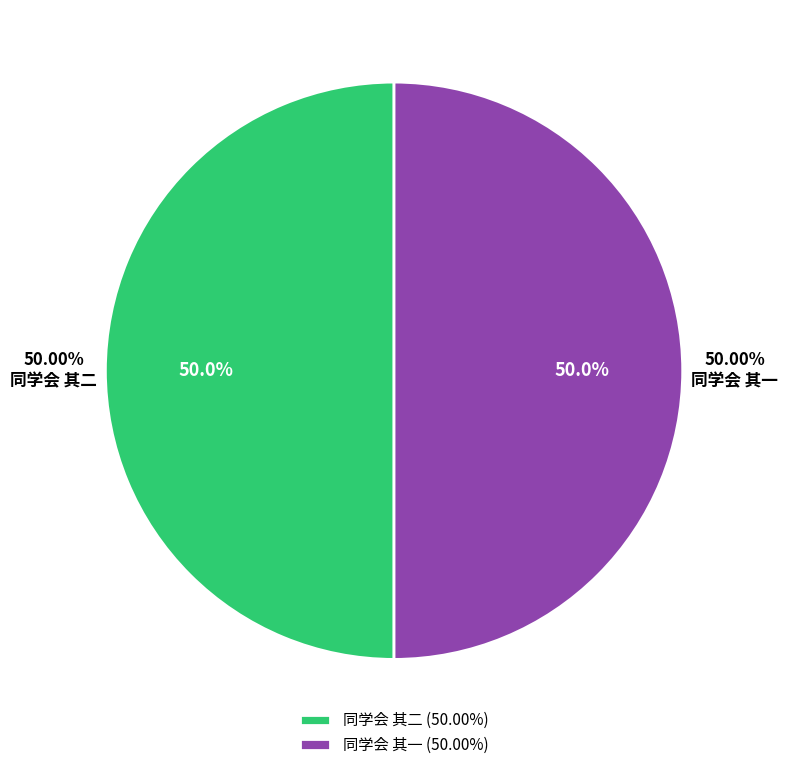

The 同学会 其二 slice represents 50% of the pie. True or false?

True